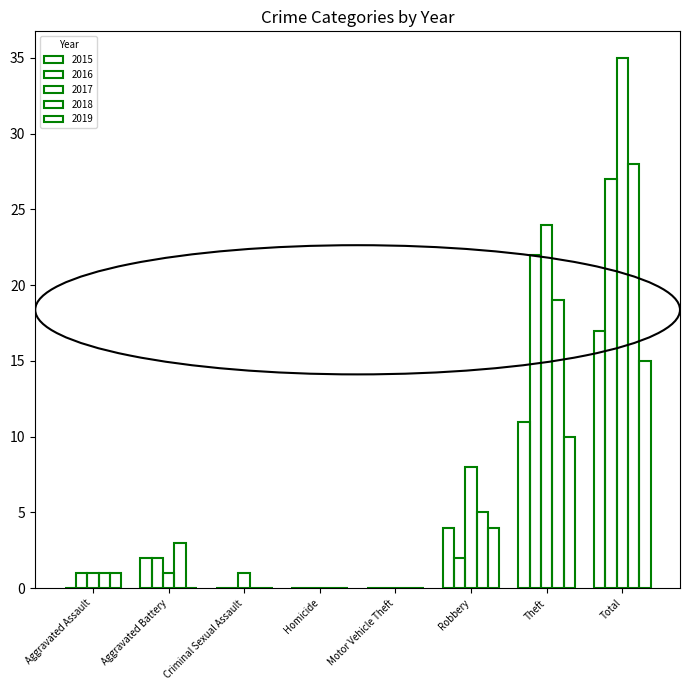

How many data points does each series have?

8